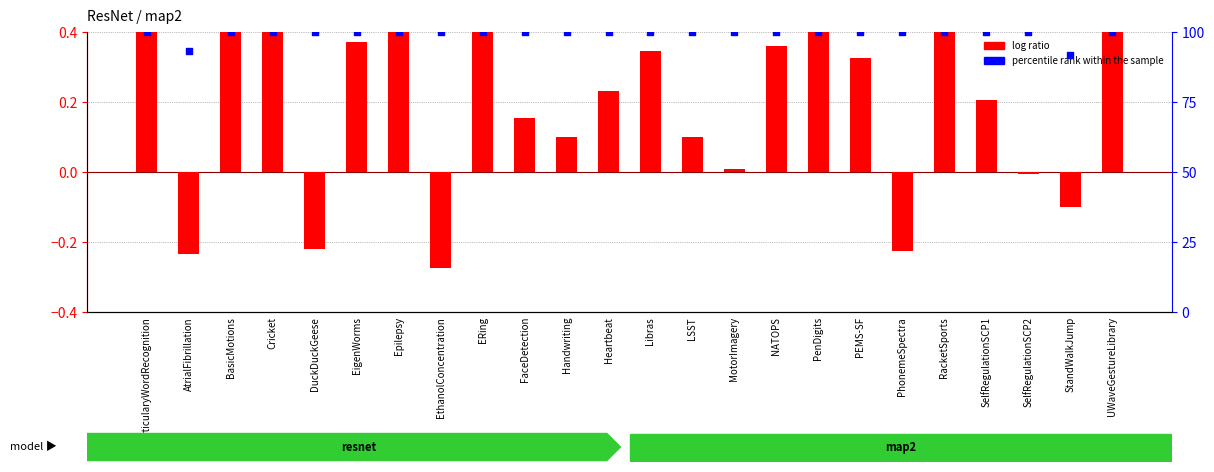

Which series has the widest spread of Y values?

percentile rank within the sample